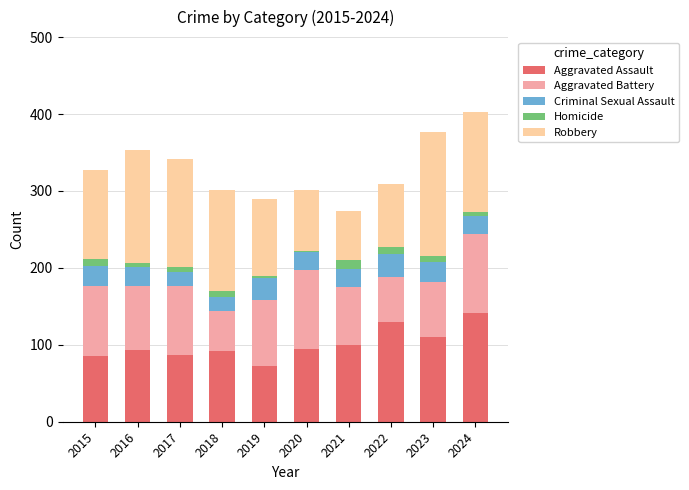

True or false: Aggravated Assault has a value of 93 at 2016.

True